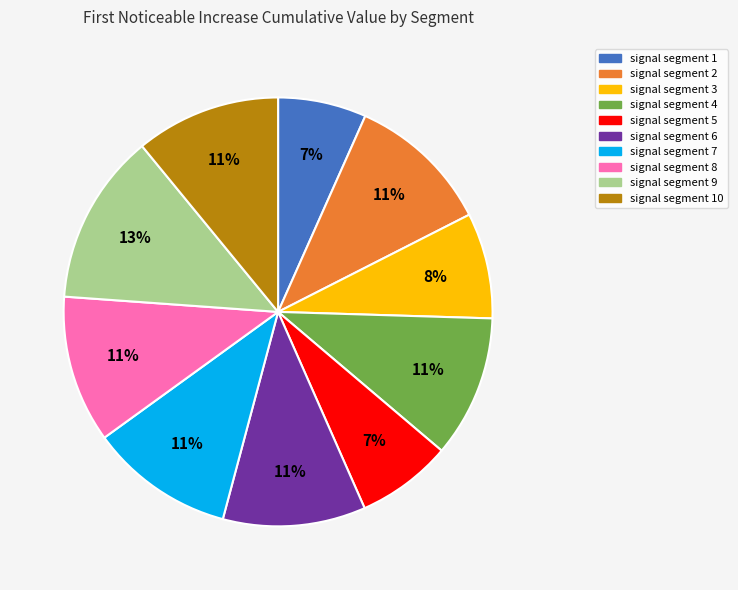

What percentage is the signal segment 3 slice, to the nearest percent?

8%